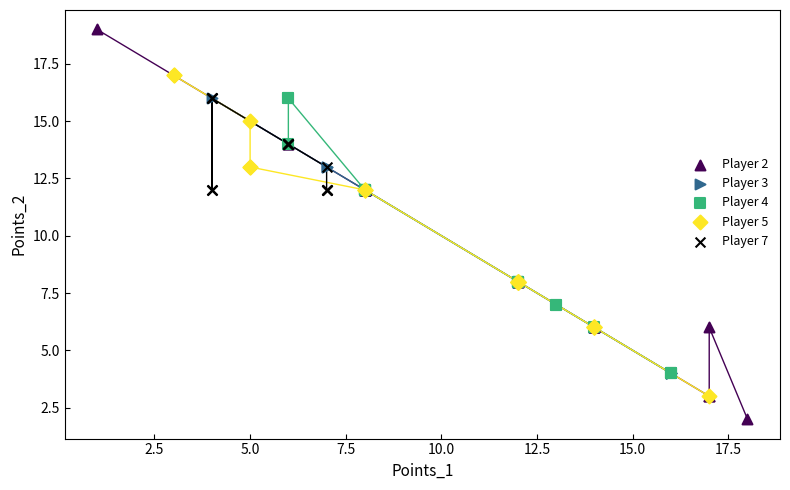

Which series contains the highest Y value?

Player 2